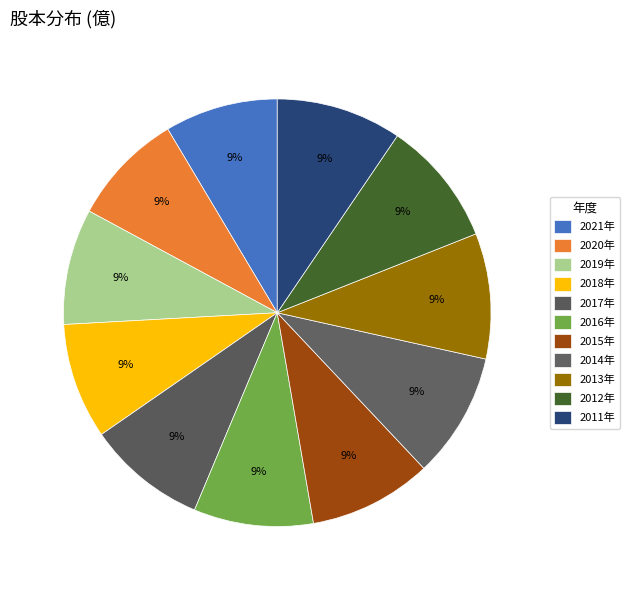

Count the number of slices in the pie.

11